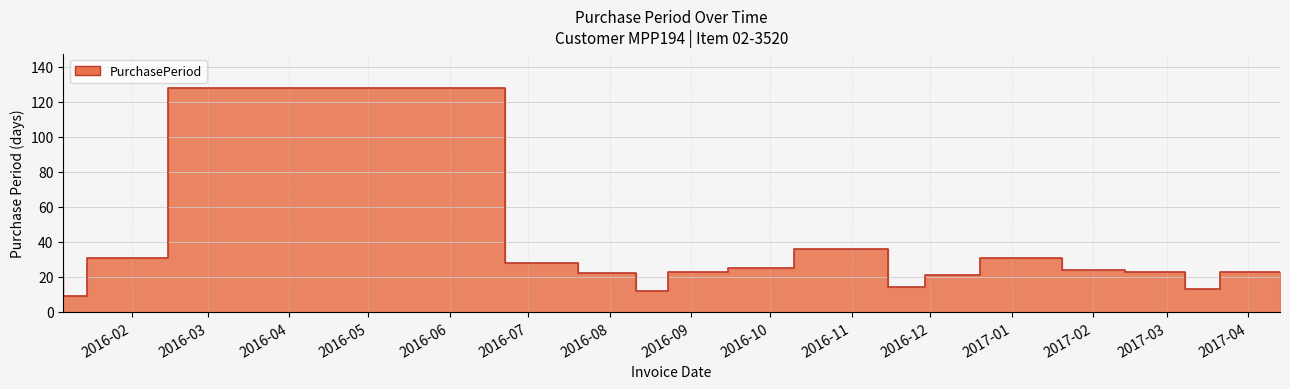

Reading left to right, what are all the values shown in this chart?

2016-01-06=22	2016-01-15=9	2016-02-15=31	2016-06-22=128	2016-07-20=28	2016-08-11=22	2016-08-23=12	2016-09-15=23	2016-10-10=25	2016-11-15=36	2016-11-29=14	2016-12-20=21	2017-01-20=31	2017-02-13=24	2017-03-08=23	2017-03-21=13	2017-04-13=23